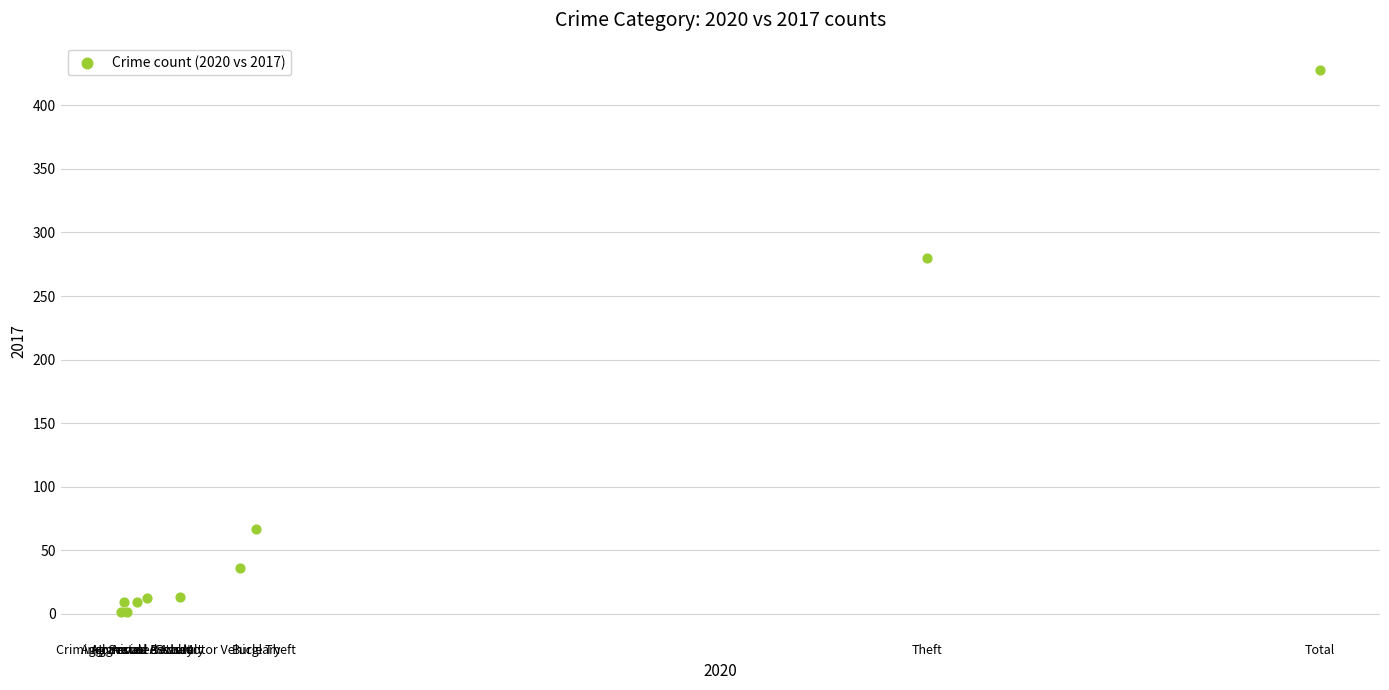

What Y value in the scatter plot is closest to 214?

280